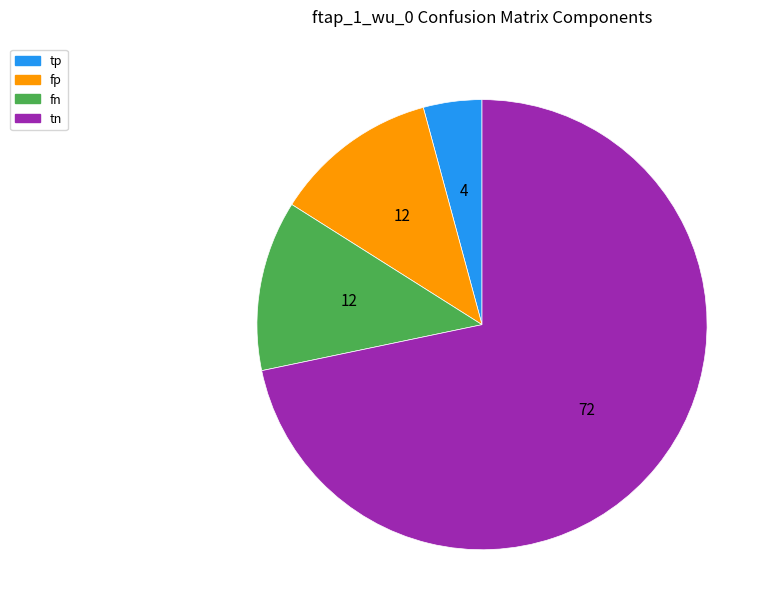

Does any single category account for the majority?

Yes